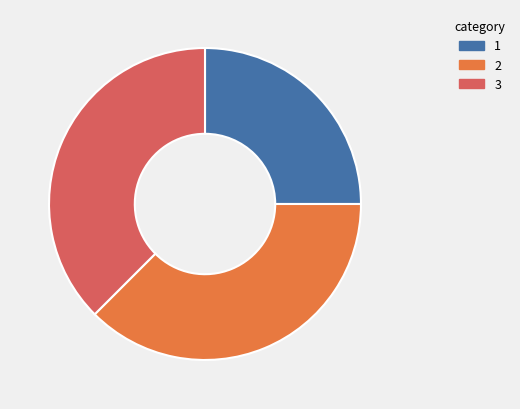

True or false: 3 accounts for 38% of the total.

True